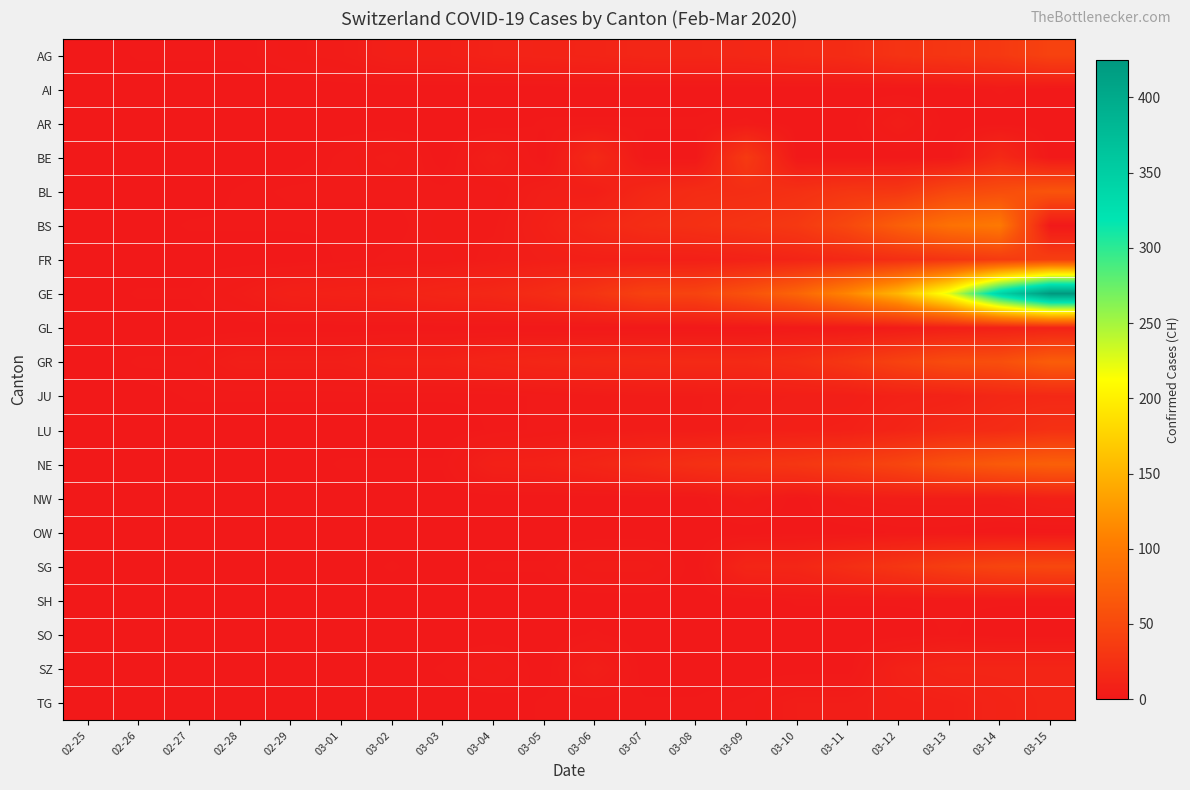

Reading right to left, extract all data points from this chart.

AG: 03-15=43	03-14=33	03-13=30	03-12=27	03-11=20	03-10=18	03-09=15	03-08=14	03-07=14	03-06=12	03-05=11	03-04=10	03-03=7	03-02=7	03-01=4	02-29=3	02-28=1	02-27=1	02-26=1	02-25=0
AI: 03-15=0	03-14=2	03-13=0	03-12=0	03-11=0	03-10=0	03-09=0	03-08=0	03-07=0	03-06=0	03-05=0	03-04=0	03-03=0	03-02=0	03-01=0	02-29=0	02-28=0	02-27=0	02-26=0	02-25=0
AR: 03-15=0	03-14=0	03-13=0	03-12=5	03-11=0	03-10=0	03-09=2	03-08=1	03-07=1	03-06=1	03-05=1	03-04=0	03-03=0	03-02=0	03-01=0	02-29=0	02-28=0	02-27=0	02-26=0	02-25=0
BE: 03-15=0	03-14=17	03-13=0	03-12=0	03-11=0	03-10=0	03-09=34	03-08=0	03-07=0	03-06=17	03-05=0	03-04=6	03-03=0	03-02=4	03-01=2	02-29=0	02-28=0	02-27=0	02-26=0	02-25=0
BL: 03-15=62	03-14=54	03-13=48	03-12=31	03-11=30	03-10=24	03-09=21	03-08=20	03-07=15	03-06=6	03-05=6	03-04=2	03-03=2	03-02=2	03-01=2	02-29=2	02-28=1	02-27=0	02-26=0	02-25=0
BS: 03-15=0	03-14=100	03-13=92	03-12=73	03-11=49	03-10=33	03-09=28	03-08=24	03-07=21	03-06=15	03-05=8	03-04=3	03-03=3	03-02=1	03-01=1	02-29=1	02-28=1	02-27=1	02-26=0	02-25=0
FR: 03-15=39	03-14=35	03-13=28	03-12=22	03-11=16	03-10=12	03-09=9	03-08=7	03-07=7	03-06=7	03-05=6	03-04=4	03-03=2	03-02=2	03-01=1	02-29=0	02-28=0	02-27=0	02-26=0	02-25=0
GE: 03-15=425	03-14=343	03-13=224	03-12=153	03-11=112	03-10=79	03-09=59	03-08=44	03-07=42	03-06=29	03-05=20	03-04=15	03-03=13	03-02=10	03-01=9	02-29=8	02-28=4	02-27=1	02-26=1	02-25=0
GL: 03-15=10	03-14=8	03-13=6	03-12=3	03-11=1	03-10=1	03-09=0	03-08=0	03-07=0	03-06=0	03-05=0	03-04=0	03-03=0	03-02=0	03-01=0	02-29=0	02-28=0	02-27=0	02-26=0	02-25=0
GR: 03-15=71	03-14=56	03-13=53	03-12=43	03-11=31	03-10=22	03-09=18	03-08=18	03-07=17	03-06=16	03-05=14	03-04=12	03-03=9	03-02=9	03-01=6	02-29=6	02-28=6	02-27=2	02-26=2	02-25=0
JU: 03-15=16	03-14=15	03-13=10	03-12=9	03-11=6	03-10=6	03-09=5	03-08=4	03-07=4	03-06=3	03-05=2	03-04=1	03-03=1	03-02=1	03-01=1	02-29=1	02-28=1	02-27=1	02-26=0	02-25=0
LU: 03-15=25	03-14=19	03-13=17	03-12=12	03-11=8	03-10=7	03-09=6	03-08=4	03-07=4	03-06=3	03-05=2	03-04=1	03-03=0	03-02=0	03-01=0	02-29=0	02-28=0	02-27=0	02-26=0	02-25=0
NE: 03-15=74	03-14=68	03-13=59	03-12=46	03-11=37	03-10=31	03-09=27	03-08=24	03-07=18	03-06=13	03-05=9	03-04=8	03-03=1	03-02=1	03-01=1	02-29=0	02-28=0	02-27=0	02-26=0	02-25=0
NW: 03-15=8	03-14=5	03-13=5	03-12=5	03-11=4	03-10=0	03-09=4	03-08=0	03-07=0	03-06=0	03-05=0	03-04=0	03-03=0	03-02=0	03-01=0	02-29=0	02-28=0	02-27=0	02-26=0	02-25=0
OW: 03-15=0	03-14=0	03-13=1	03-12=1	03-11=0	03-10=0	03-09=0	03-08=0	03-07=0	03-06=0	03-05=0	03-04=0	03-03=0	03-02=0	03-01=0	02-29=0	02-28=0	02-27=0	02-26=0	02-25=0
SG: 03-15=49	03-14=46	03-13=39	03-12=30	03-11=22	03-10=14	03-09=13	03-08=0	03-07=4	03-06=4	03-05=1	03-04=1	03-03=0	03-02=1	03-01=0	02-29=0	02-28=0	02-27=0	02-26=0	02-25=0
SH: 03-15=1	03-14=1	03-13=1	03-12=1	03-11=1	03-10=1	03-09=0	03-08=0	03-07=0	03-06=0	03-05=0	03-04=0	03-03=0	03-02=0	03-01=0	02-29=0	02-28=0	02-27=0	02-26=0	02-25=0
SO: 03-15=0	03-14=0	03-13=1	03-12=0	03-11=0	03-10=0	03-09=0	03-08=0	03-07=0	03-06=1	03-05=0	03-04=0	03-03=0	03-02=0	03-01=0	02-29=0	02-28=0	02-27=0	02-26=0	02-25=0
SZ: 03-15=13	03-14=13	03-13=13	03-12=9	03-11=0	03-10=0	03-09=0	03-08=0	03-07=0	03-06=6	03-05=0	03-04=3	03-03=1	03-02=0	03-01=0	02-29=0	02-28=0	02-27=0	02-26=0	02-25=0
TG: 03-15=13	03-14=11	03-13=8	03-12=7	03-11=5	03-10=5	03-09=2	03-08=1	03-07=1	03-06=1	03-05=1	03-04=0	03-03=0	03-02=0	03-01=0	02-29=0	02-28=0	02-27=0	02-26=0	02-25=0